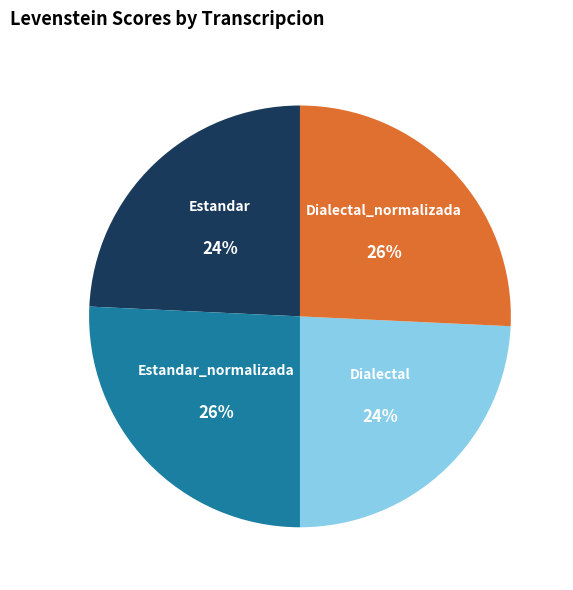

To the nearest percent, what is the average slice percentage?

25%